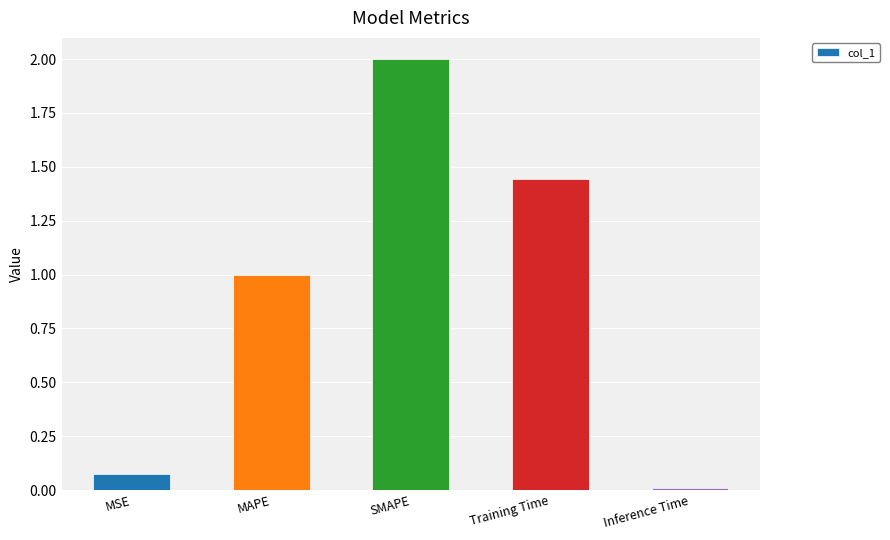

What is the sum of all values?

4.5